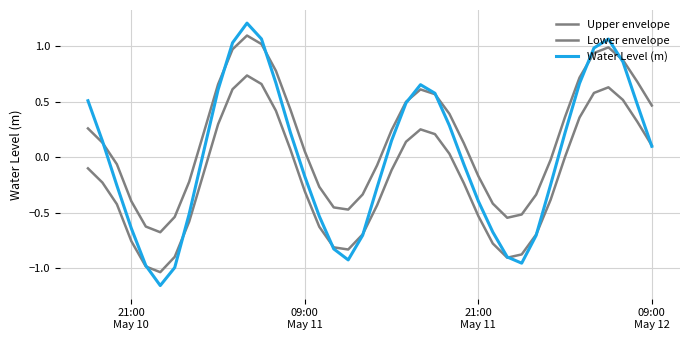

How many values in the Upper envelope series are below 0?

17